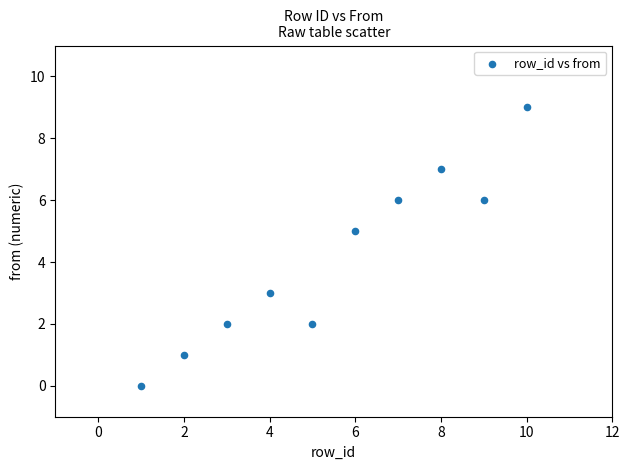

What is the range of Y values (max minus min)?

9